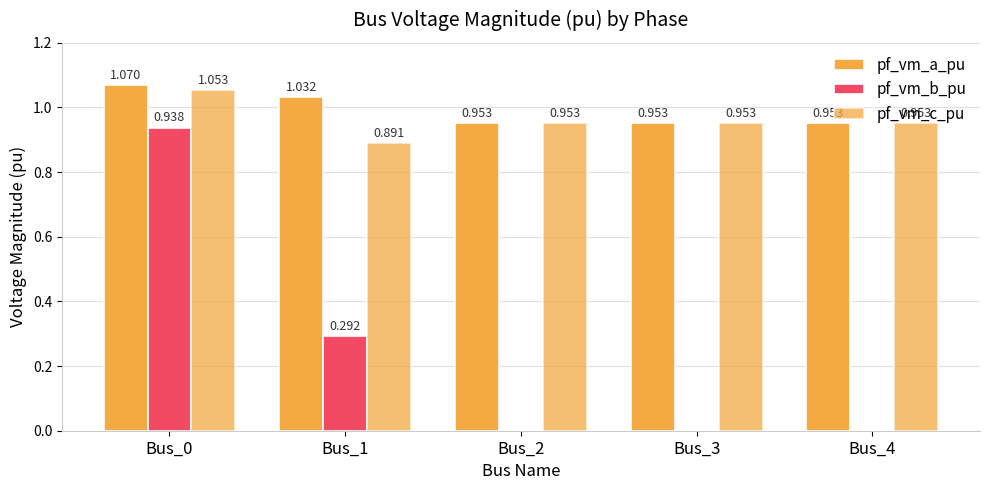

What is the difference between the pf_vm_c_pu values at Bus_3 and Bus_0?

0.1